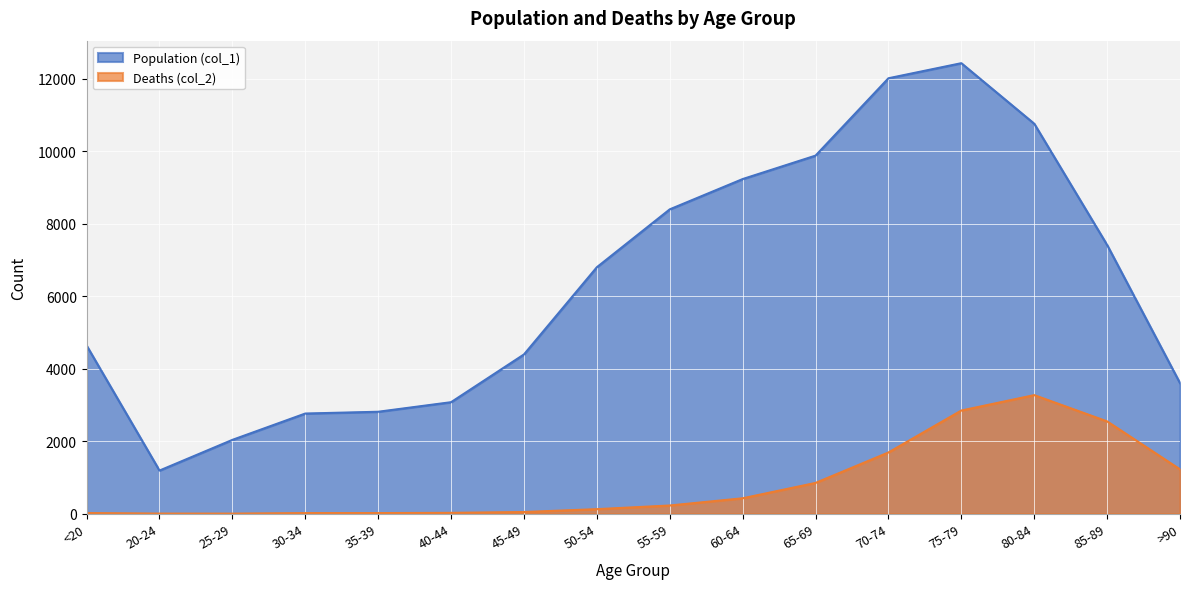

True or false: Deaths (col_2) and Population (col_1) cross at least once.

False